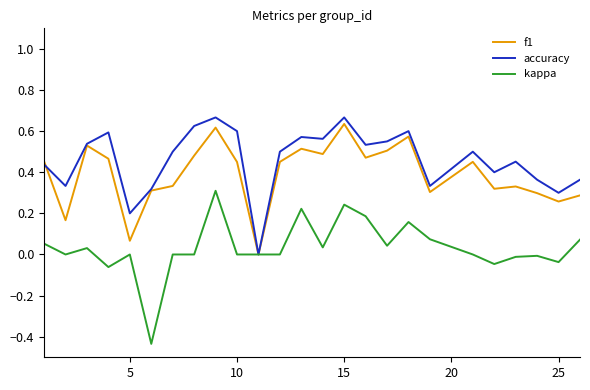

Which series has the largest total across all categories?

accuracy